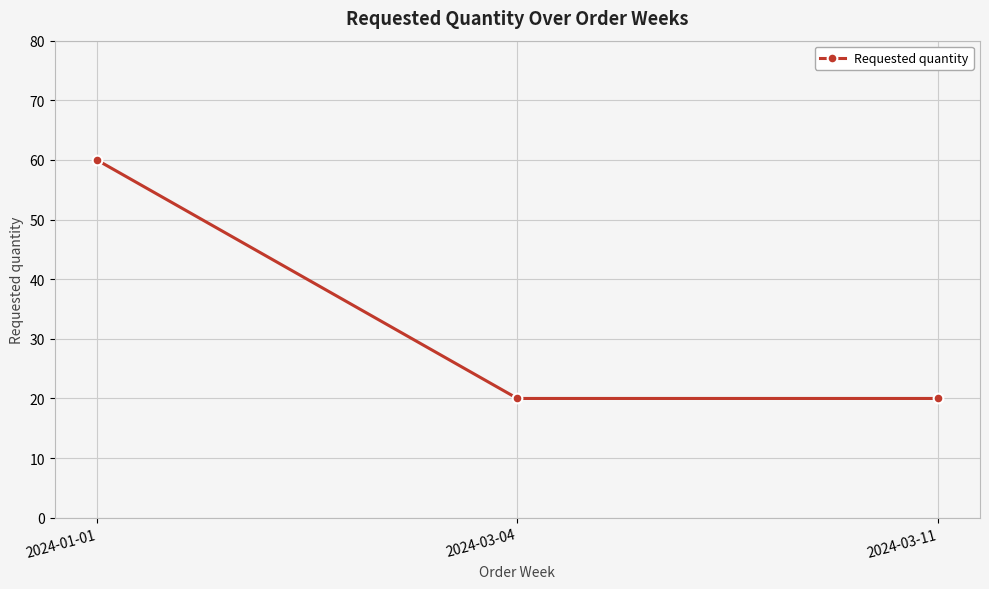

What is the label of the 1st point from the left?

2024-01-01